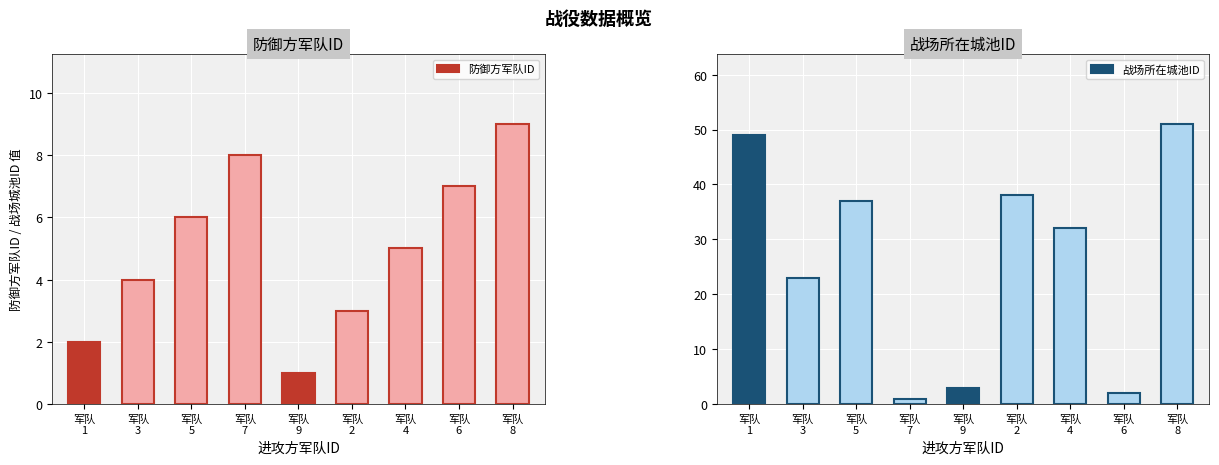

What value does the 防御方军队ID series have at 军队
5?

6